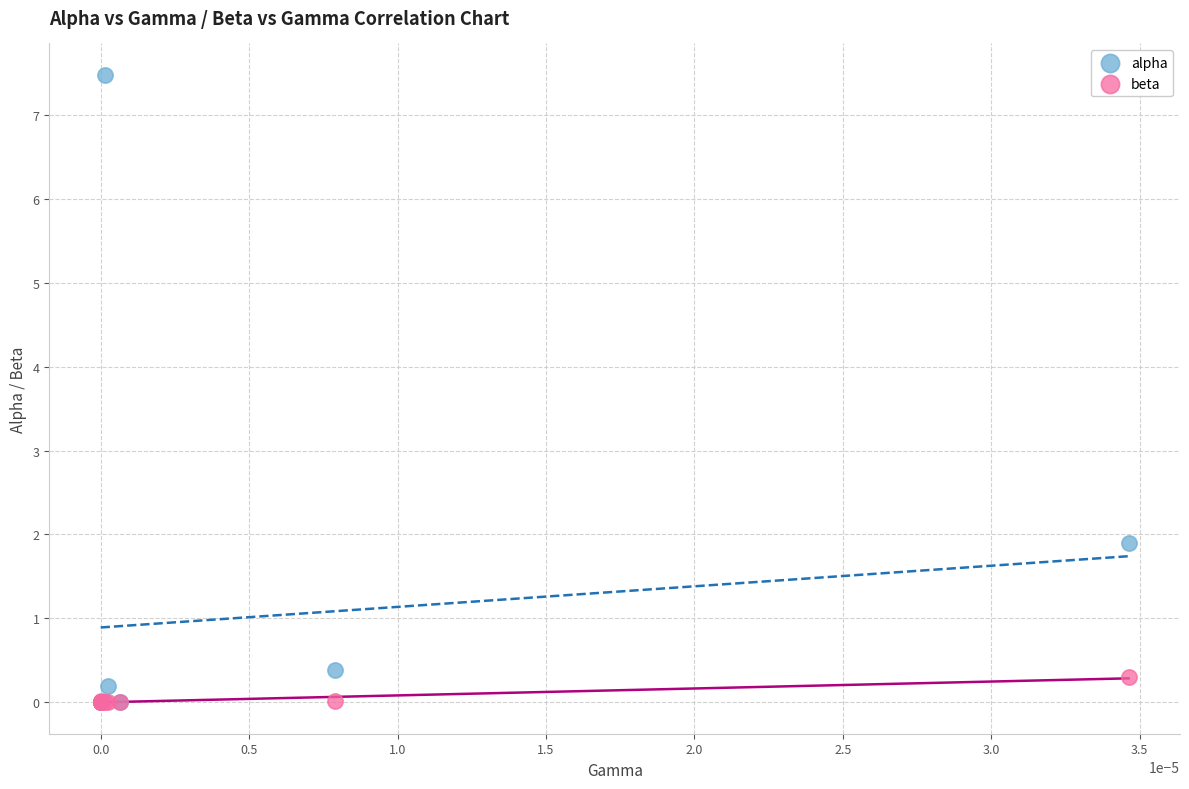

Which series contains the highest Y value?

alpha